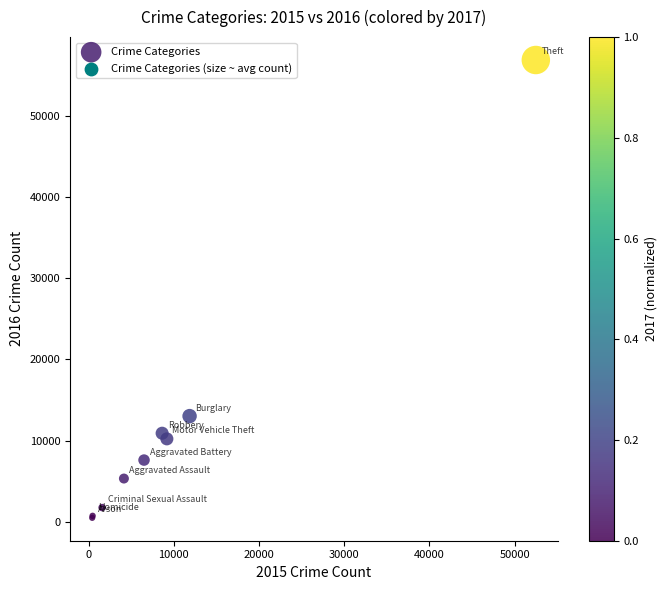

What Y value in the scatter plot is closest to 28692?

13018